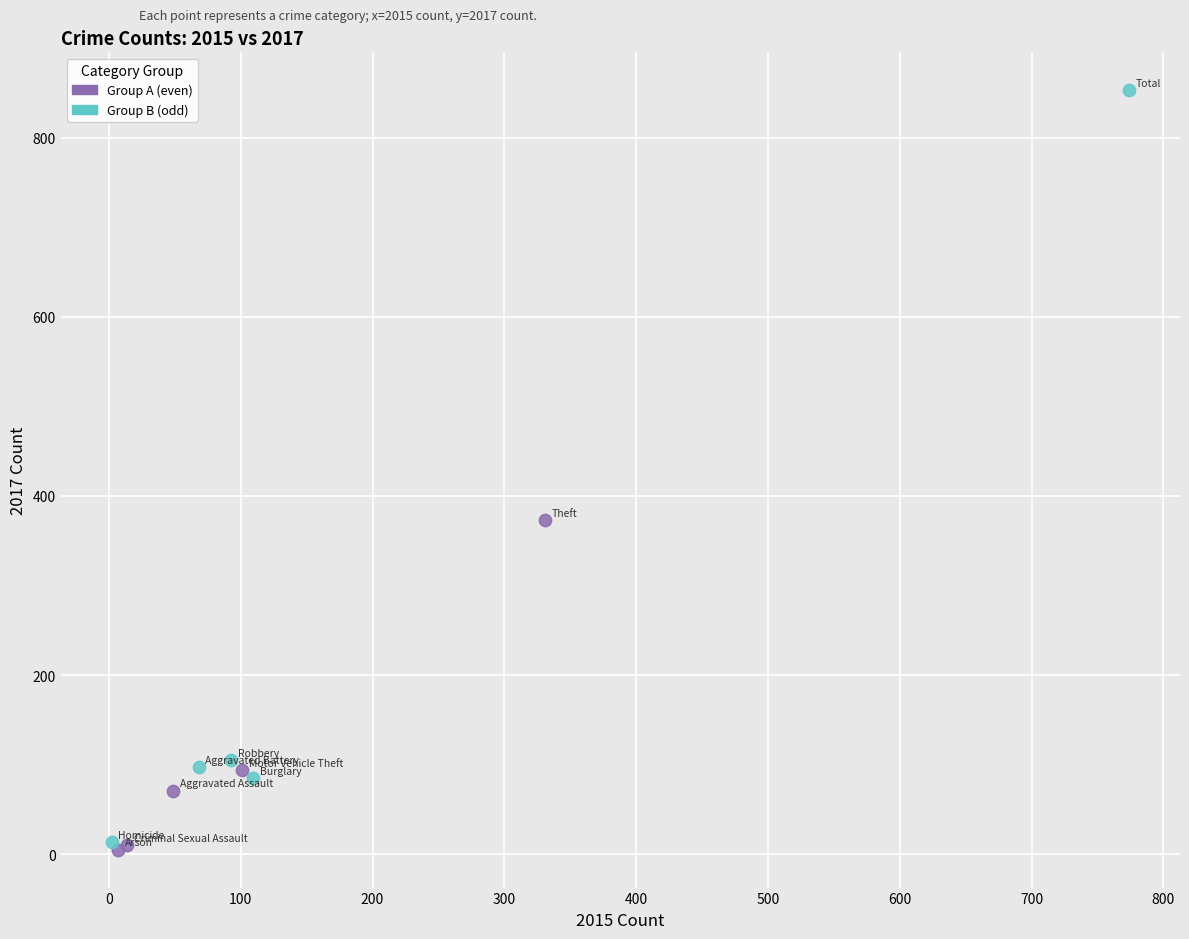

Which series contains the highest Y value?

Group B (odd)